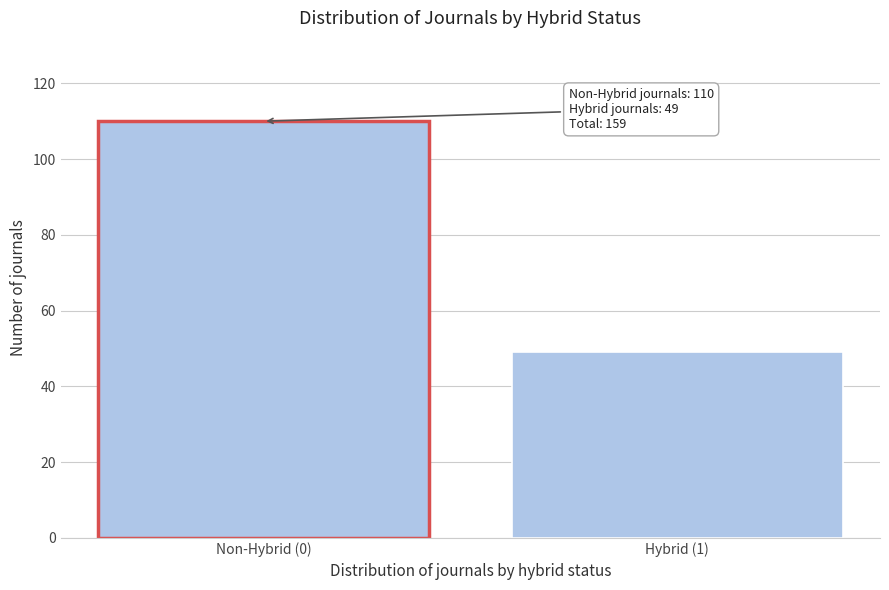

Reading left to right, transcribe all the data shown in this chart.

110	49